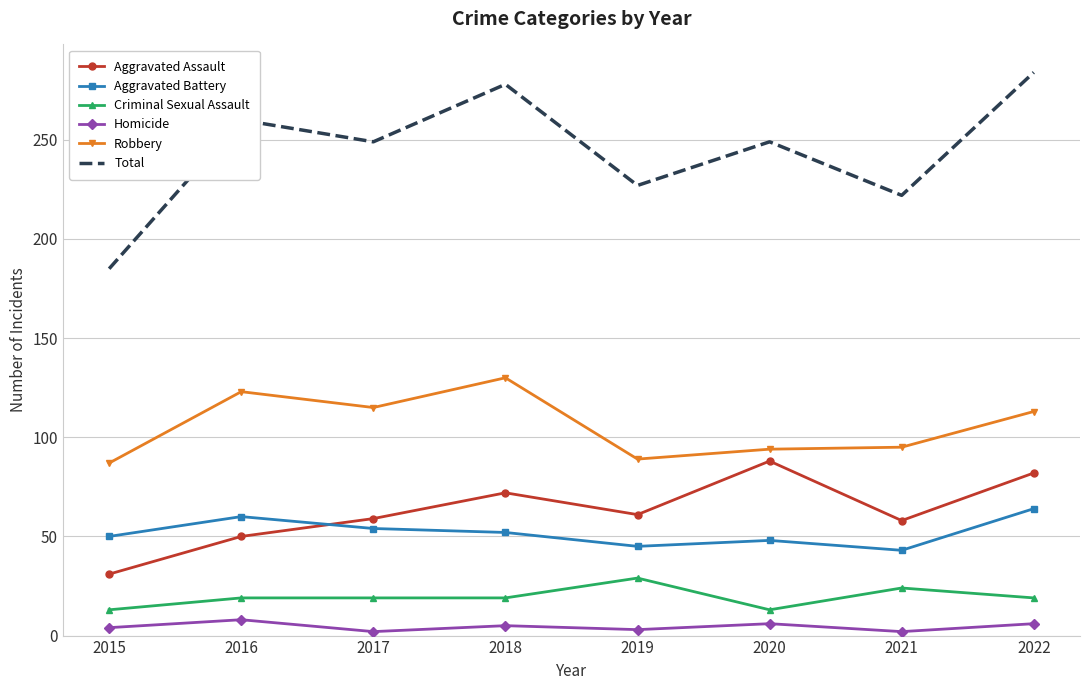

What is the difference between the Aggravated Assault values at 2021 and 2015?

27